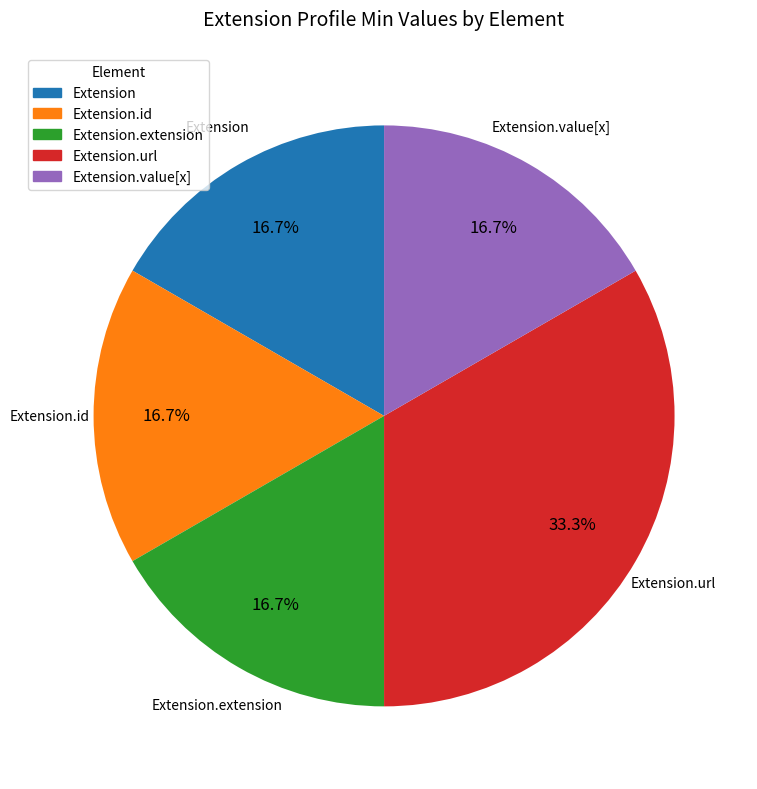

What is the largest slice in the pie chart?

Extension.url